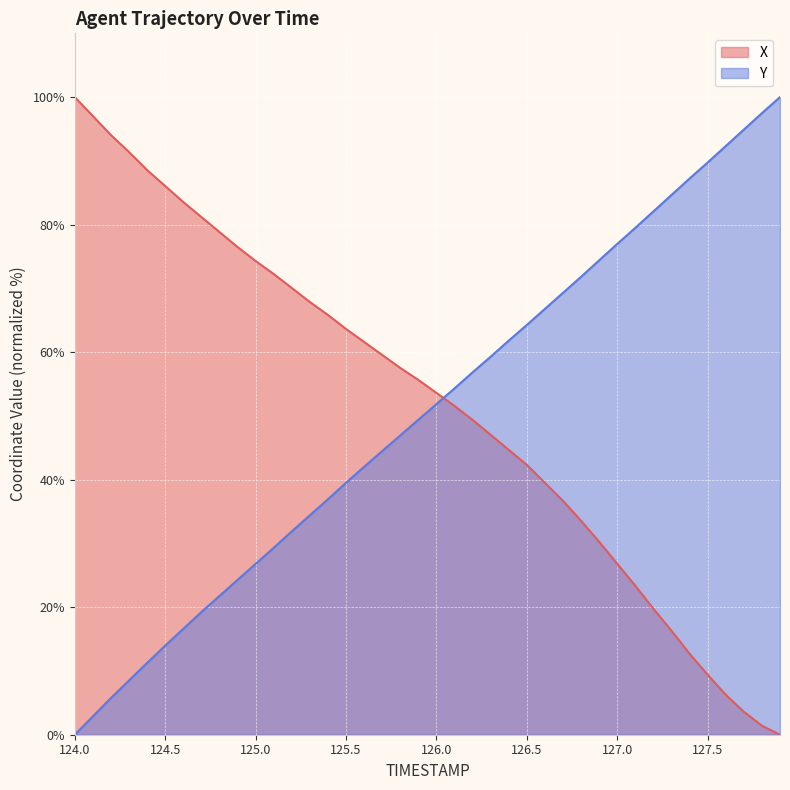

What is the sum of all X values?

2073.5